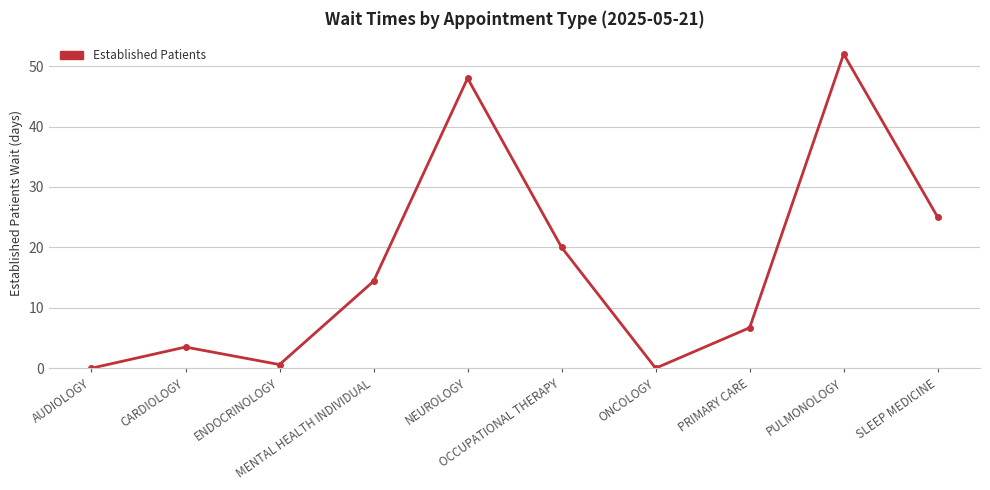

The chart shows a value of 5.2 at CARDIOLOGY. True or false?

False